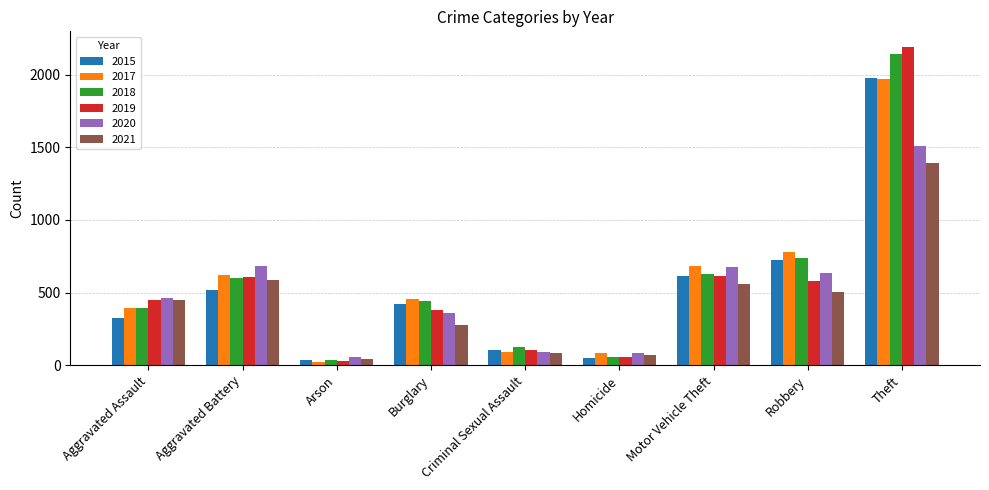

The 2017 series shows 975 at Aggravated Battery. True or false?

False